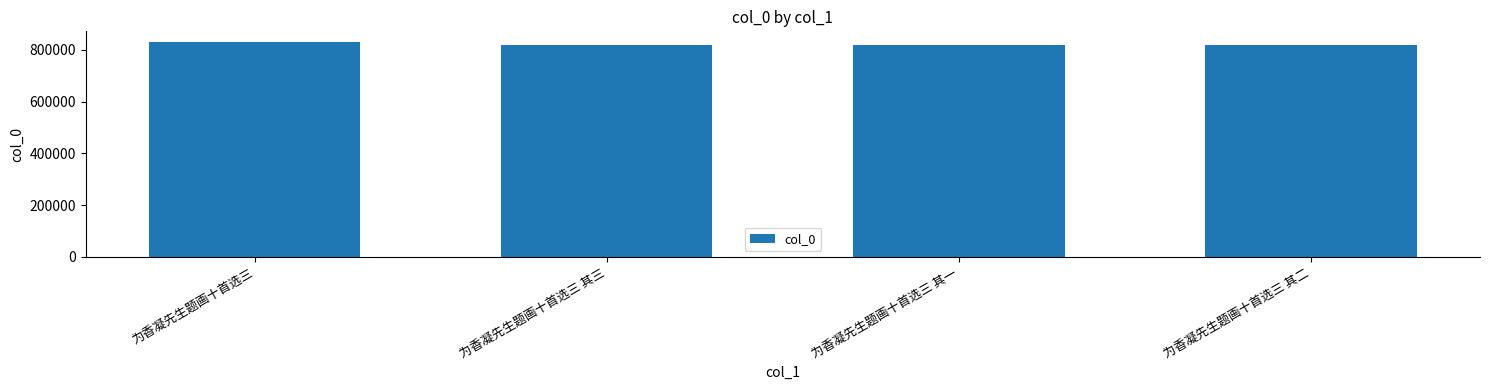

What is the label of the 3rd bar from the left?

为香凝先生题画十首选三 其一